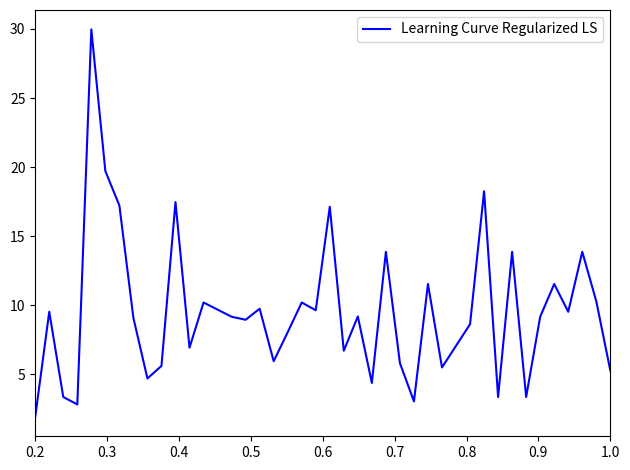

What is the greatest value displayed?

30.0